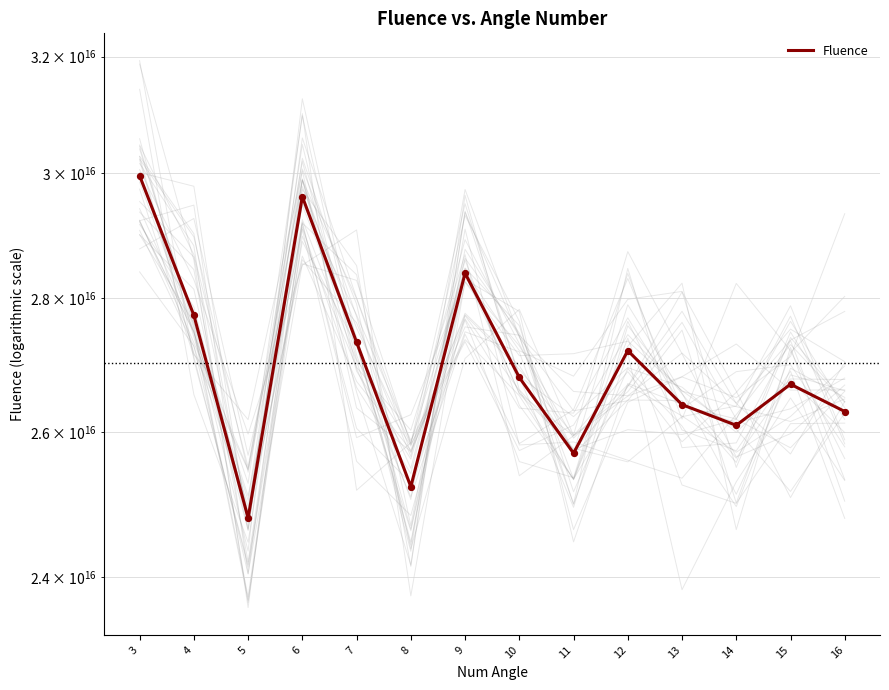

What is the change in value from 3 to 13?

-3560691495531600